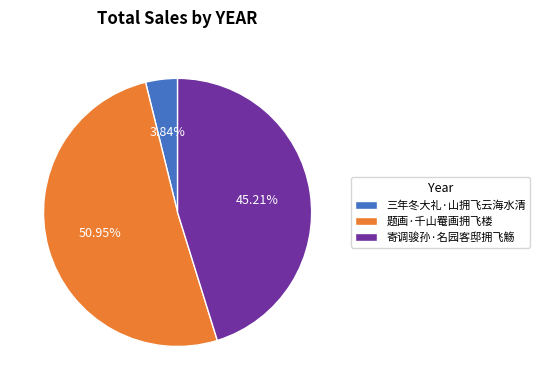

What is the ratio of the value at 三年冬大礼·山拥飞云海水清 to the value at 题画·千山罨画拥飞楼?

0.1